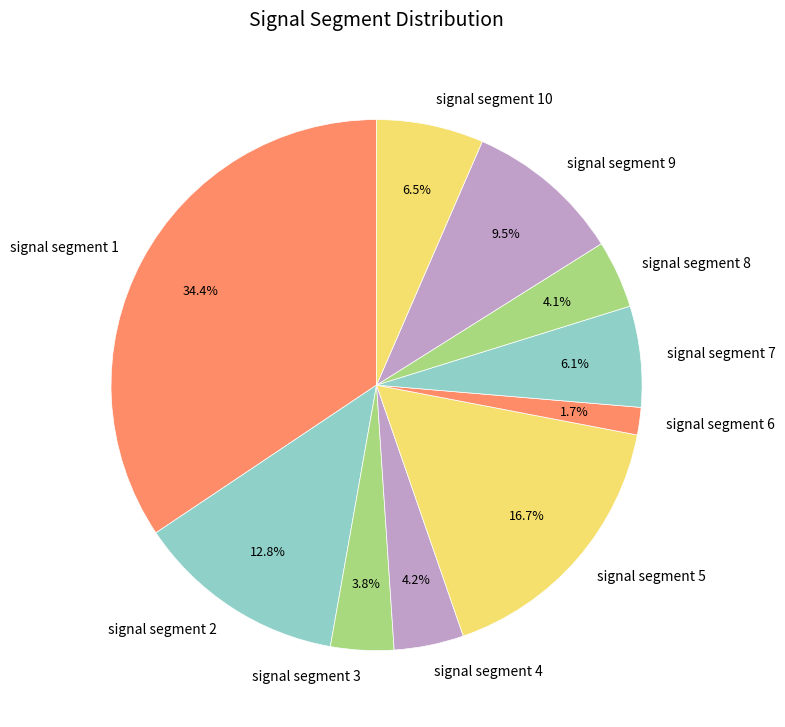

To the nearest percent, what is the difference between the largest and smallest slice percentages?

33%